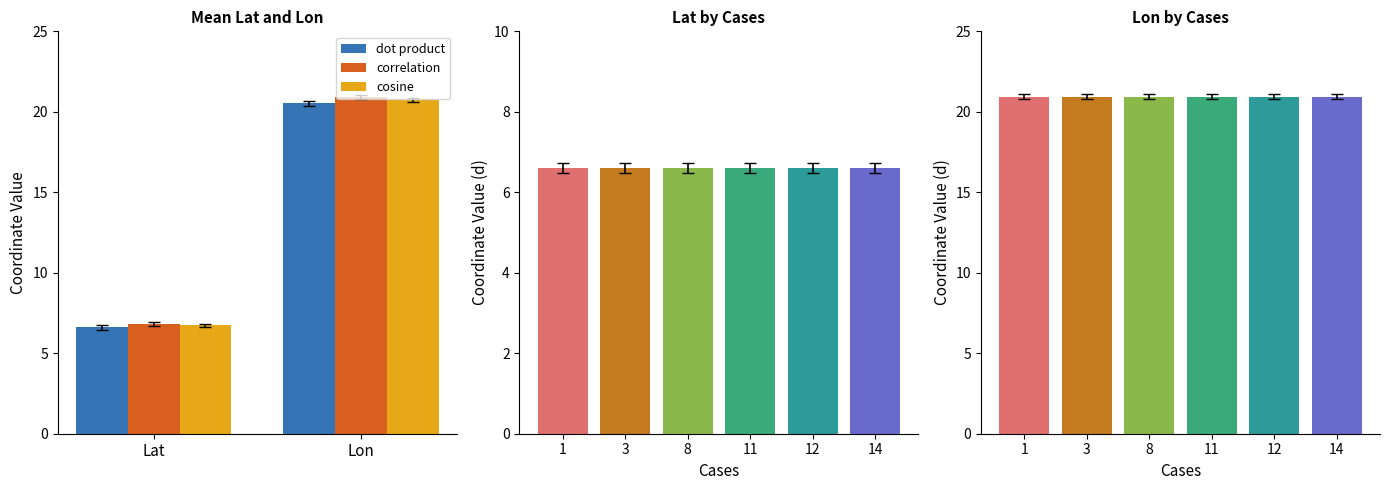

The value of cosine at Lon is 20.7. True or false?

True